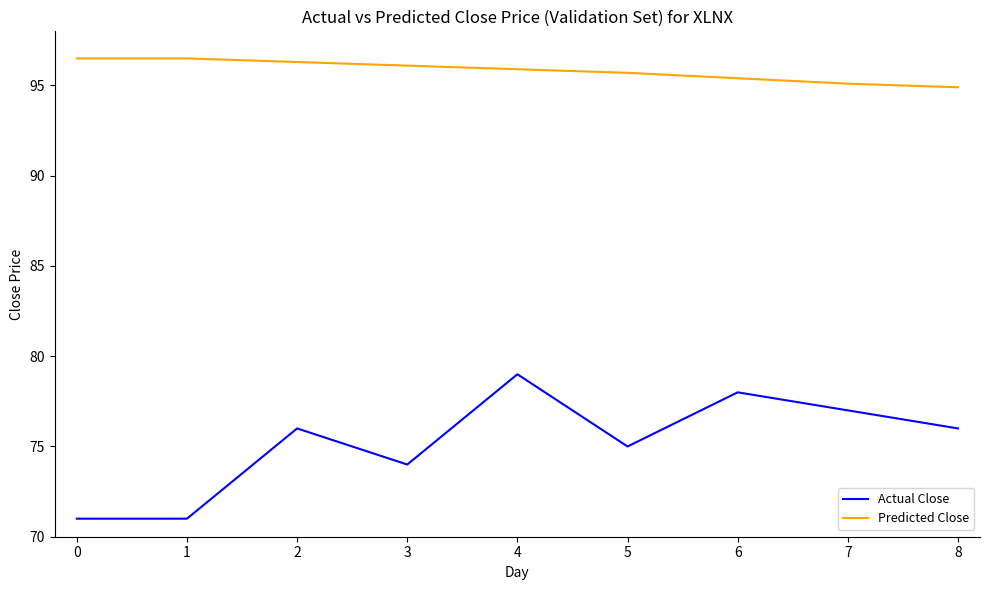

Is this an area chart (filled region under the line)?

No